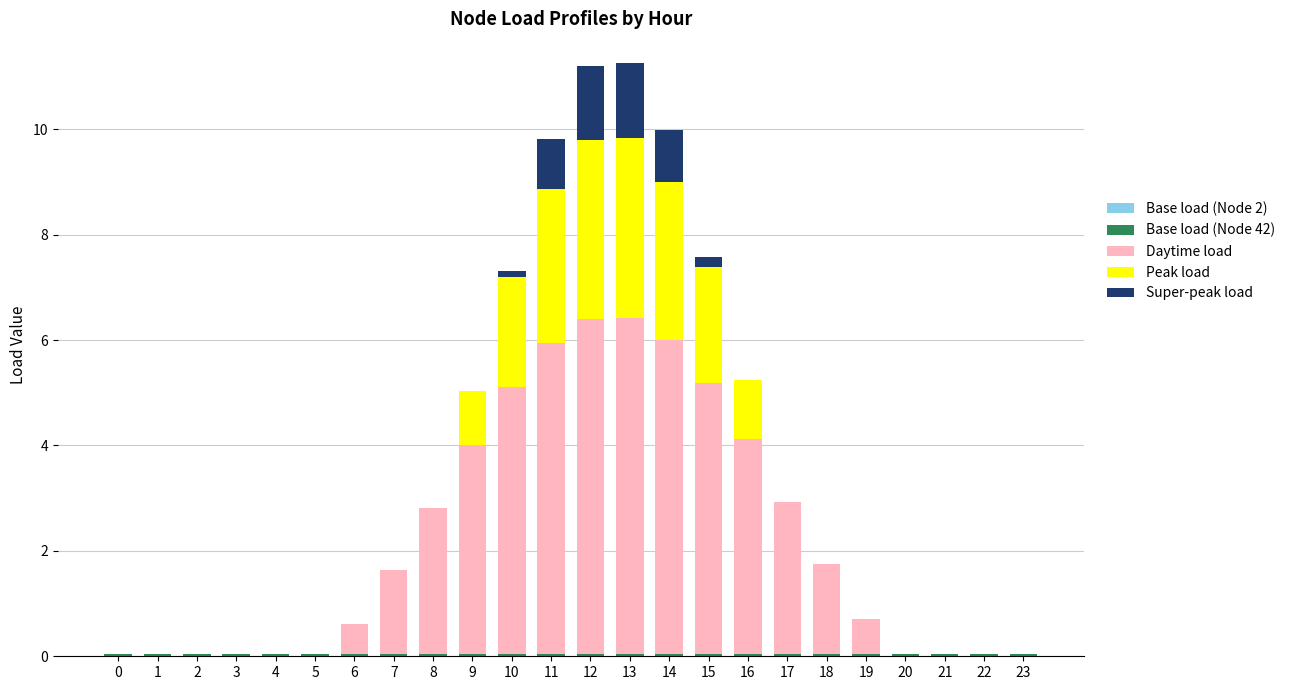

The Super-peak load series shows 0.4 at 0. True or false?

False